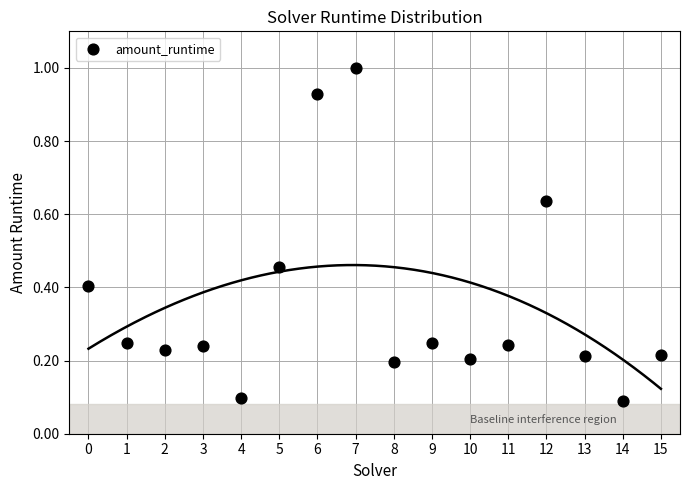

Count the number of points in this scatter plot.

16